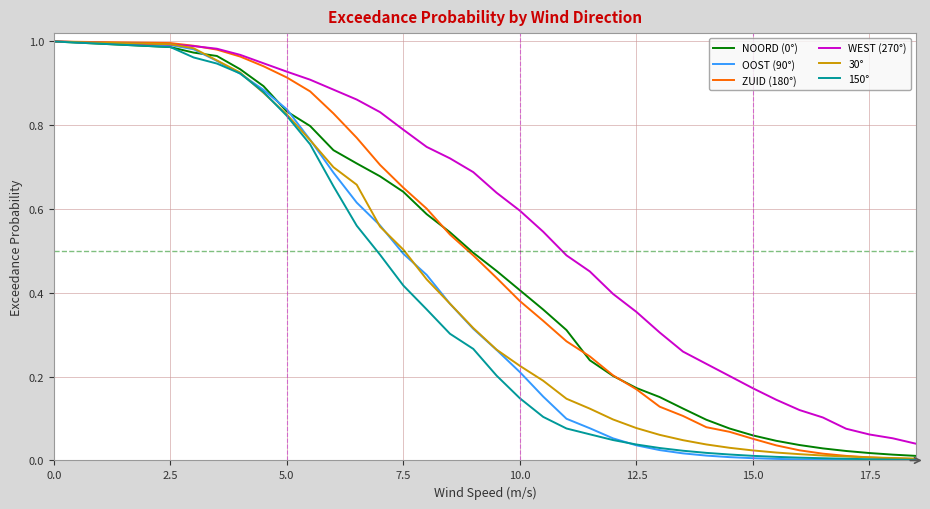

Which series has the largest total across all categories?

WEST (270°)